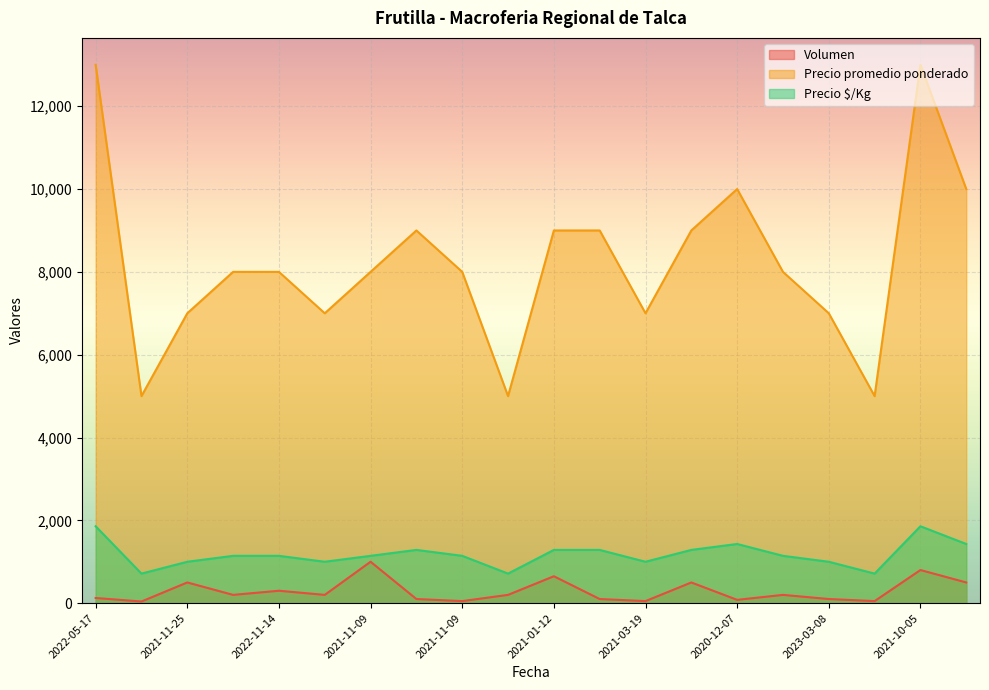

What is the sum of the Precio $/Kg values at 2020-12-07 and 2020-12-07?

2429